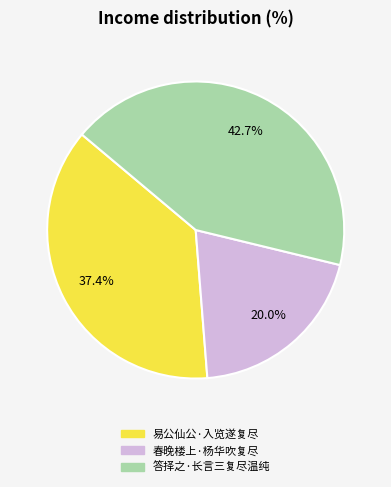

To the nearest percent, what portion does 春晚楼上·杨华吹复尽 represent?

20%